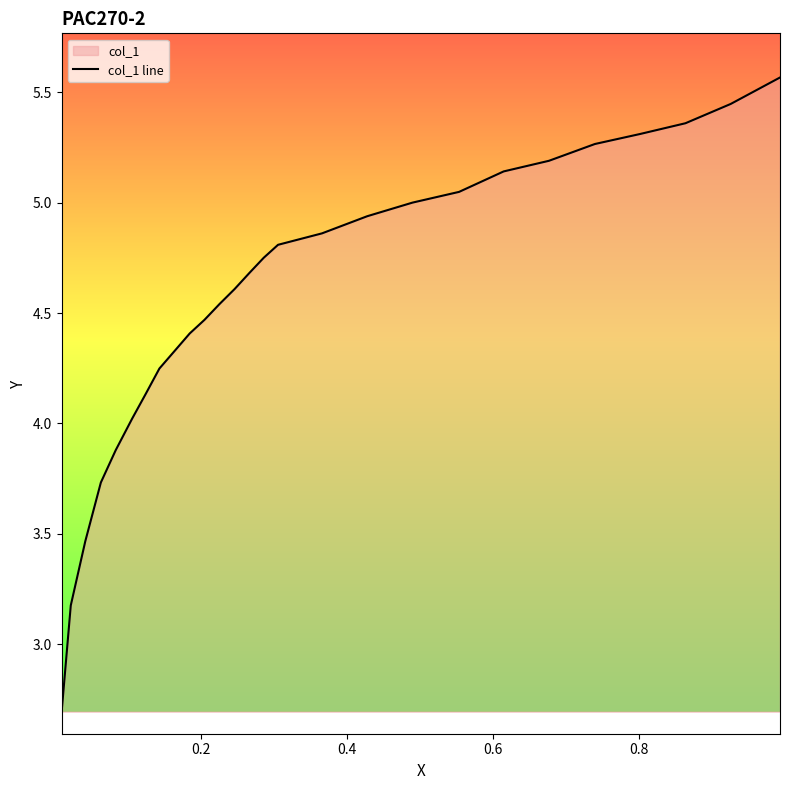

What is the minimum value shown in the chart?

2.7